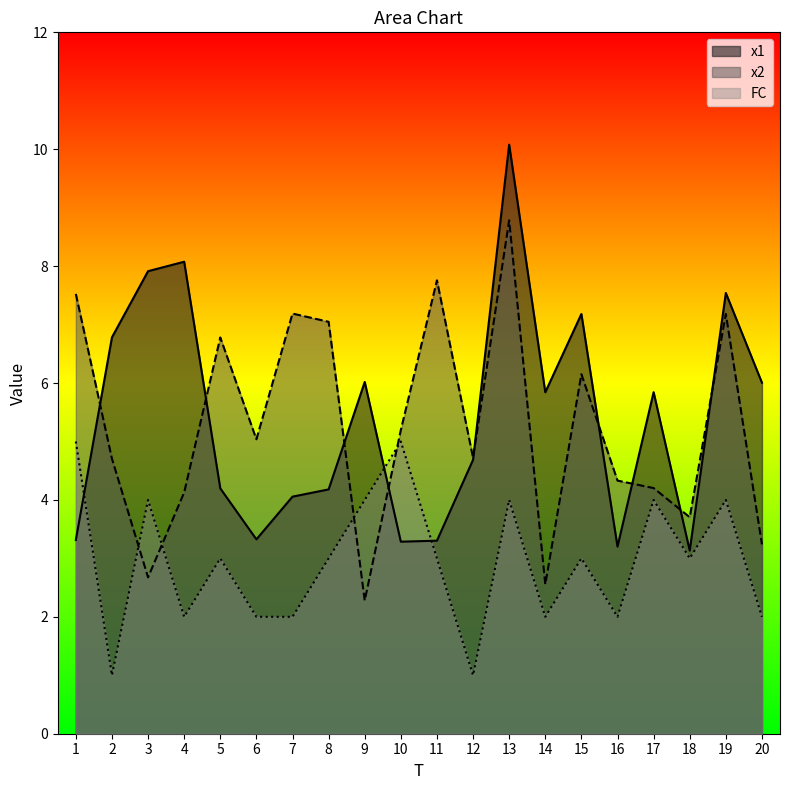

Between which two adjacent categories do x1 and x2 first intersect?

1 and 2